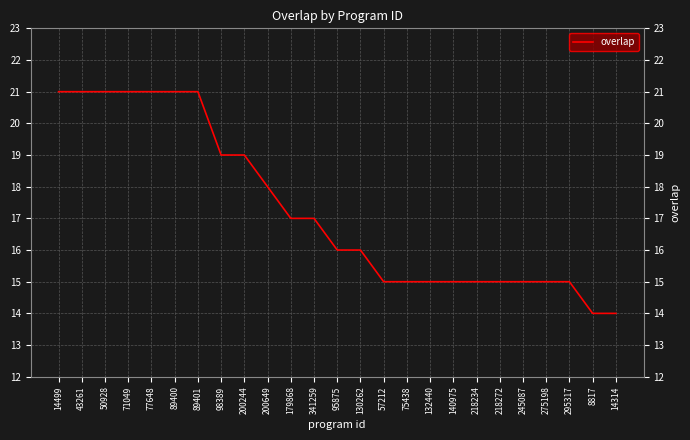

Does the chart display data point markers on the line(s)?

No